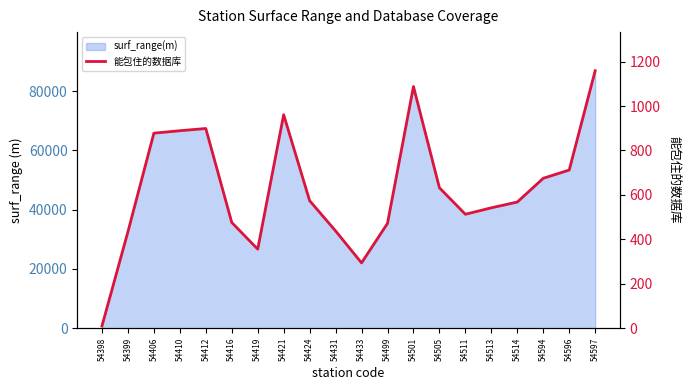

The value at 54406 is 878. True or false?

True